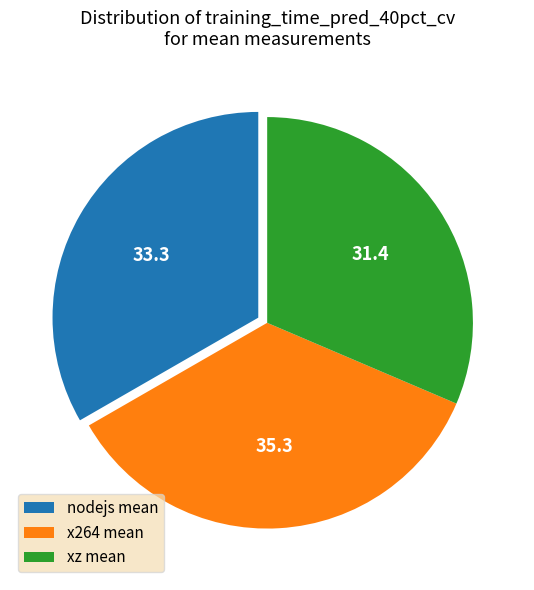

Does xz mean represent more than half of the total?

No